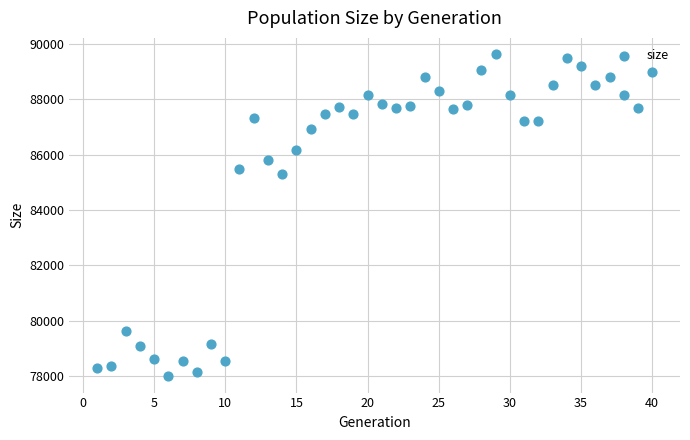

What is the range of X values (max minus min)?

39